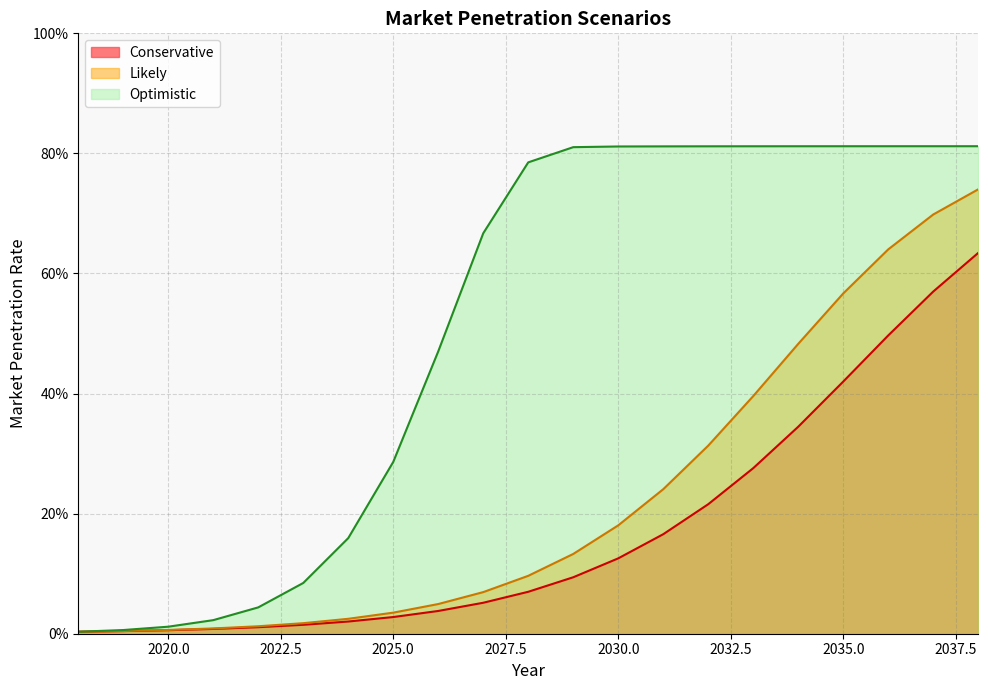

True or false: Likely has more than 0 interior local peaks.

False